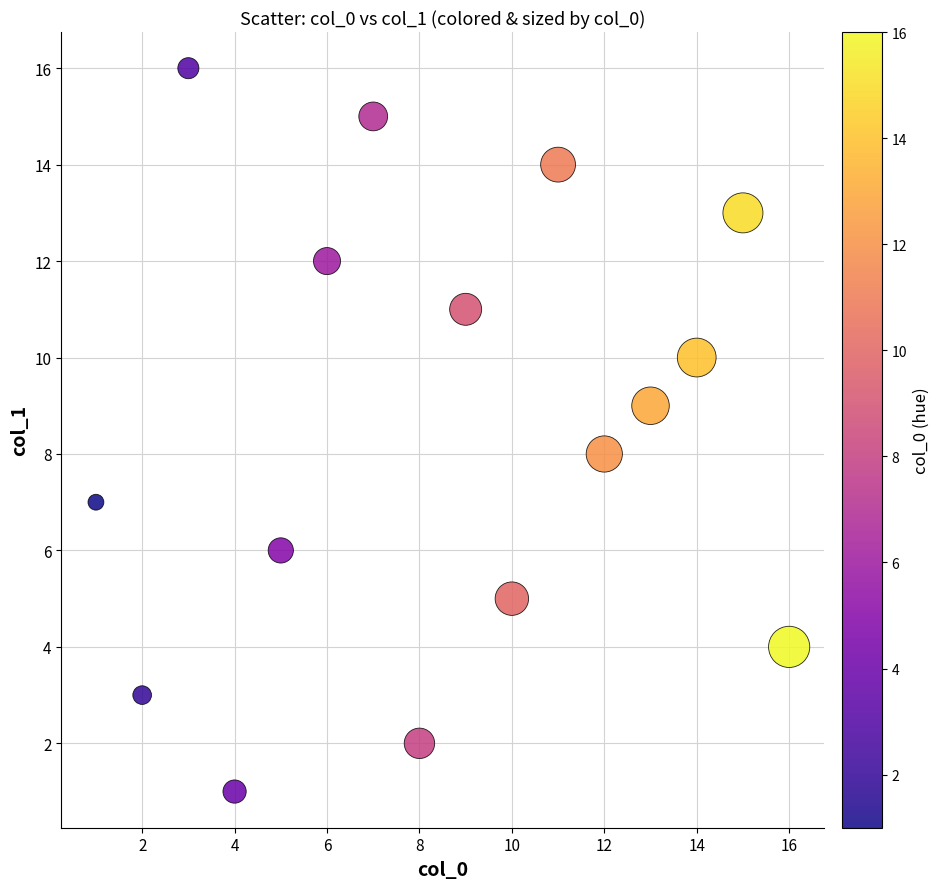

What is the range of Y values (max minus min)?

15